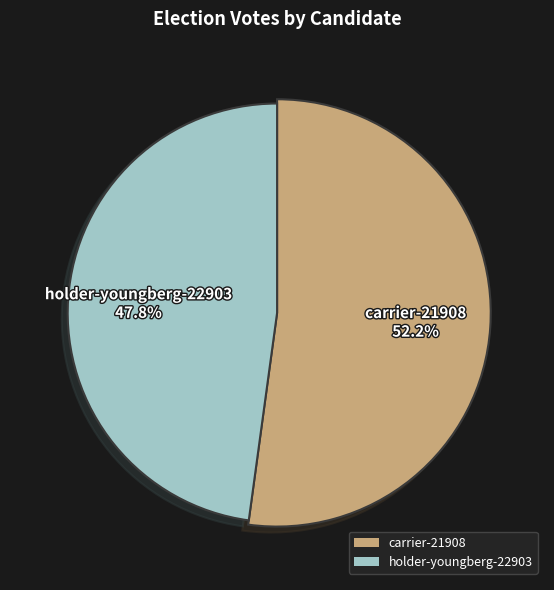

Is it true that carrier-21908 is 52% of the pie?

True